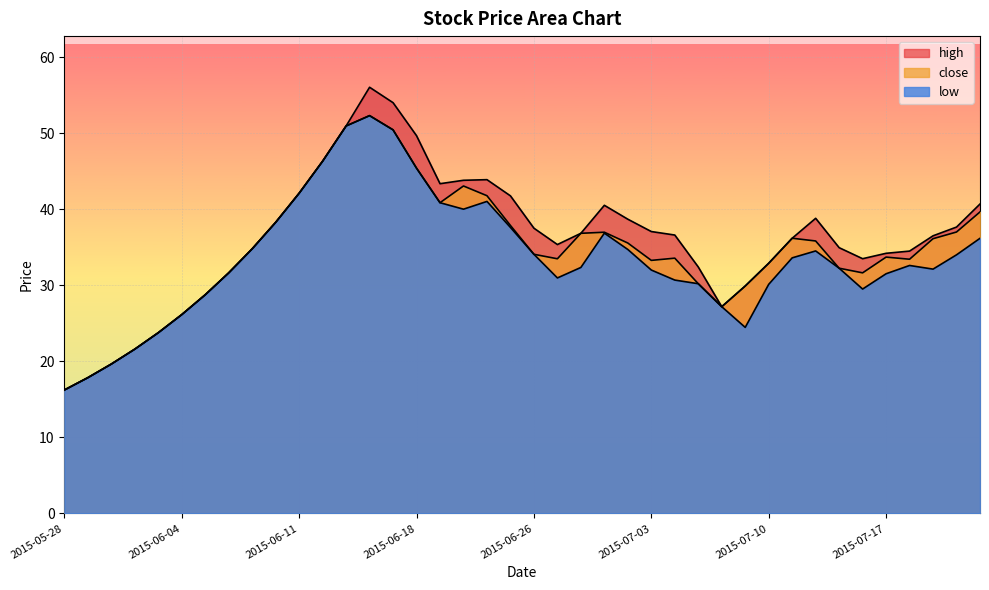

Rank the series by their maximum value, from lowest to highest.

close, low, high